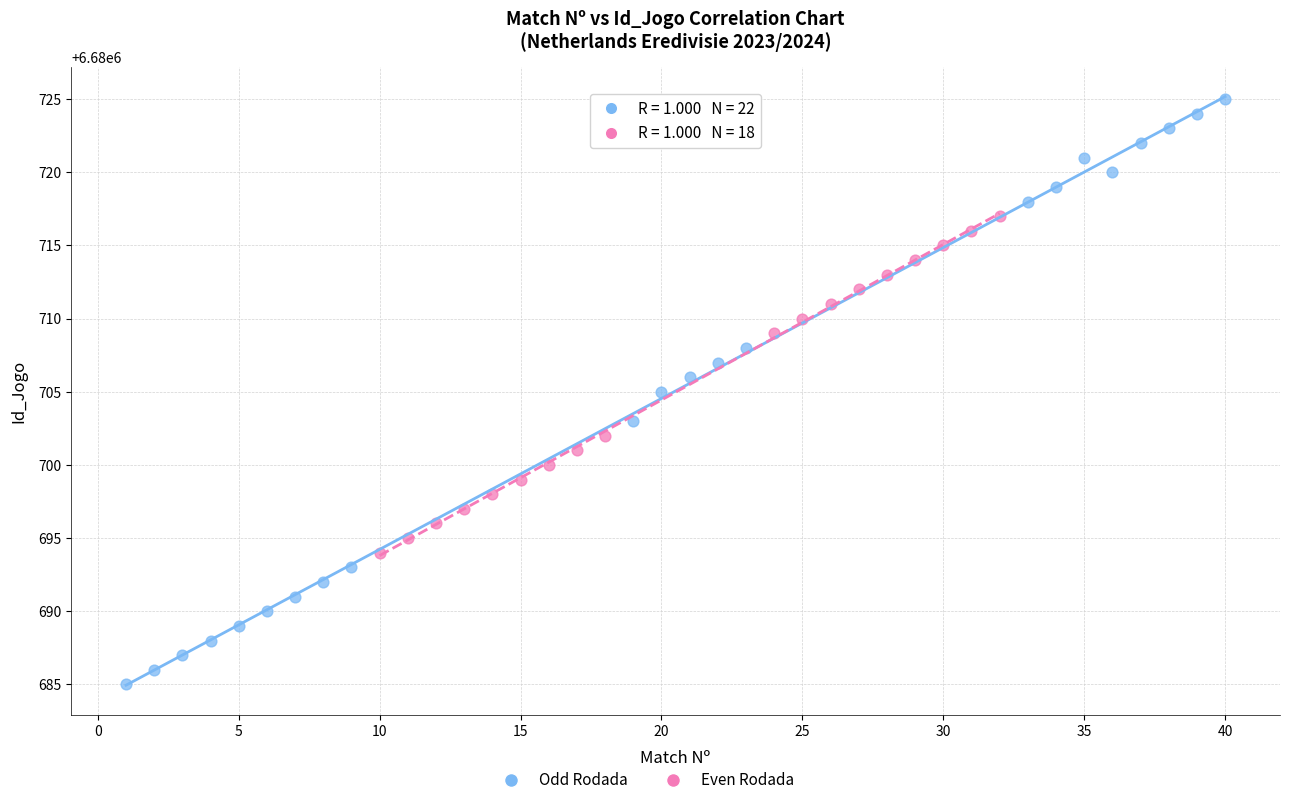

Which series has the largest Y range (max minus min)?

Odd Rodada